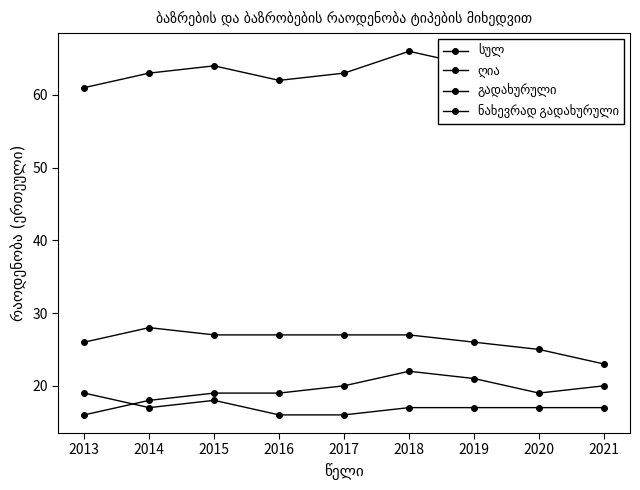

Where is the first local maximum for გადახურული?

2014